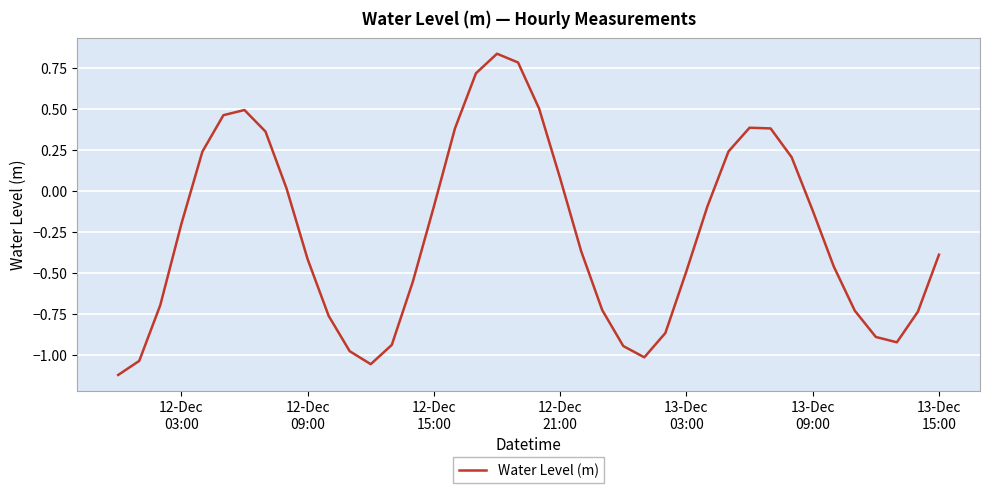

Does the chart display data point markers on the line(s)?

No